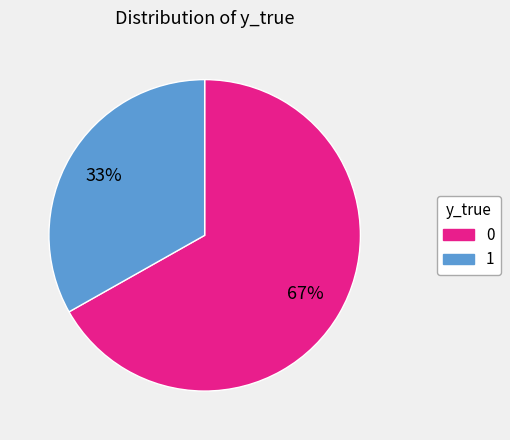

Count the number of slices in the pie.

2